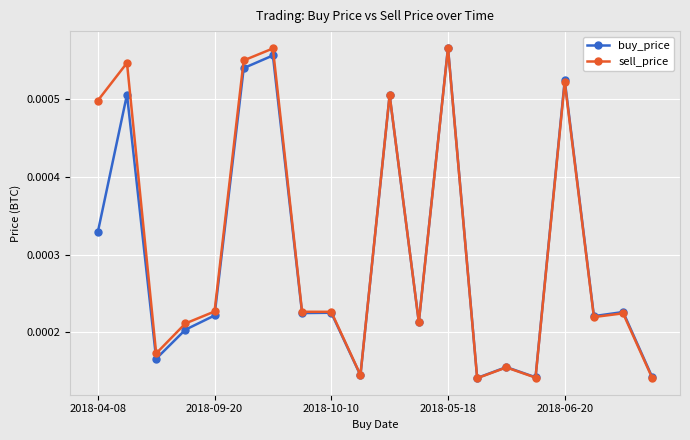

After their last crossing, which series has the higher values: buy_price or sell_price?

buy_price